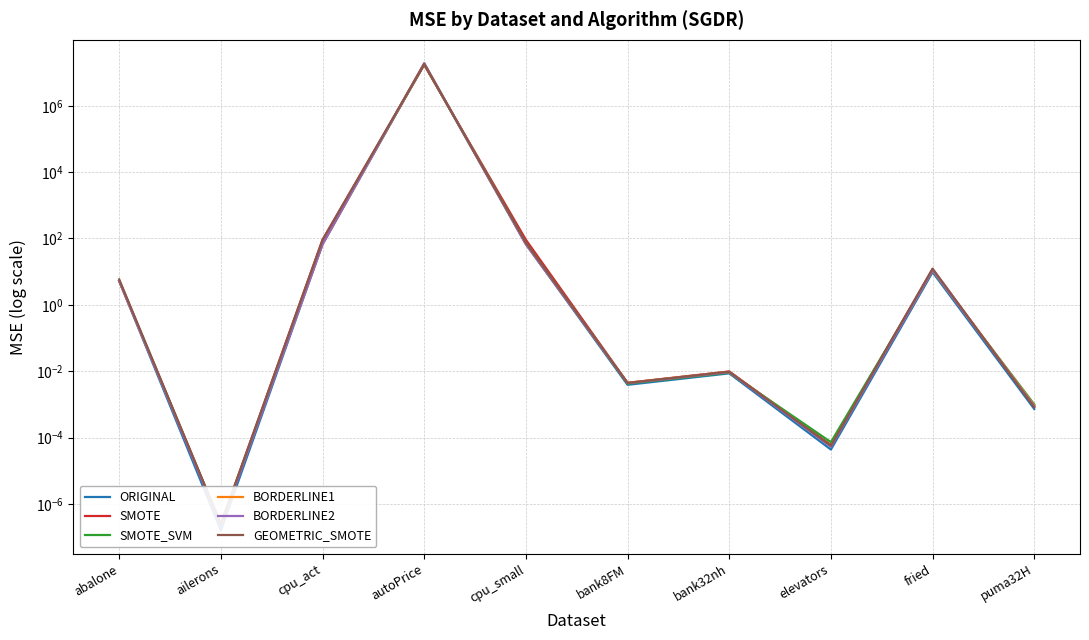

Rank the series at ailerons from highest to lowest value.

GEOMETRIC_SMOTE, SMOTE, SMOTE_SVM, BORDERLINE1, BORDERLINE2, ORIGINAL